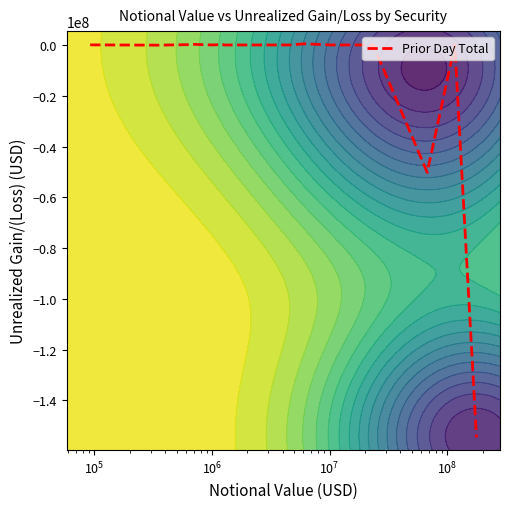

How many data points are less than 0?

3